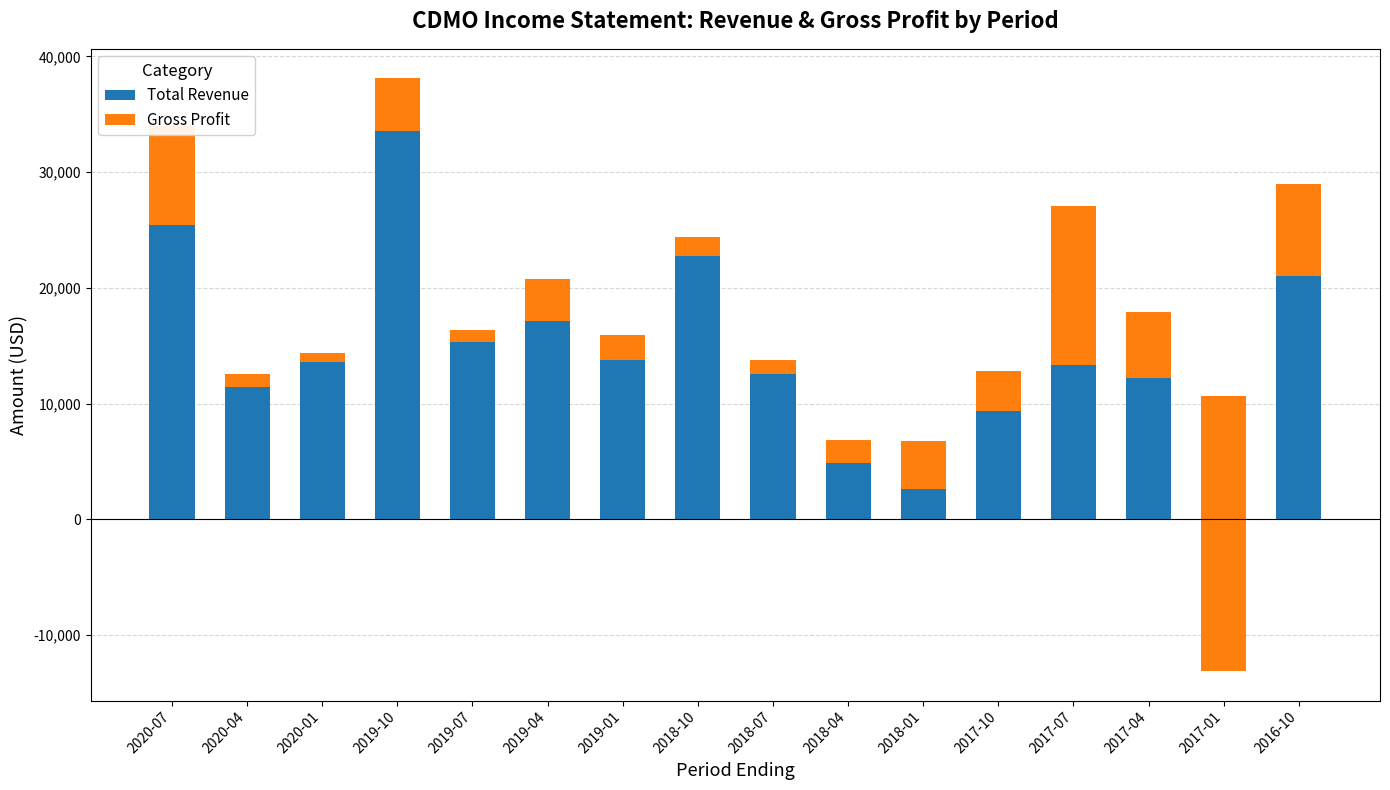

Which series has the largest total across all categories?

Total Revenue